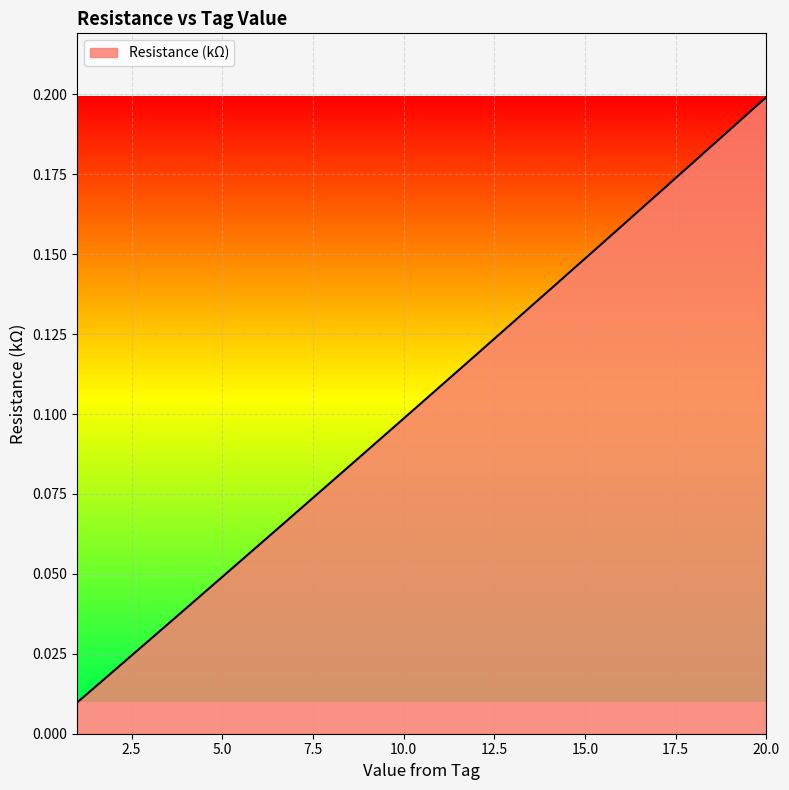

Reading right to left, list all the values displayed in this chart.

20=0.2	19=0.2	18=0.2	17=0.2	16=0.2	15=0.1	14=0.1	13=0.1	12=0.1	11=0.1	10=0.1	9=0.1	8=0.1	7=0.1	6=0.1	5=0.0	4=0.0	3=0.0	2=0.0	1=0.0